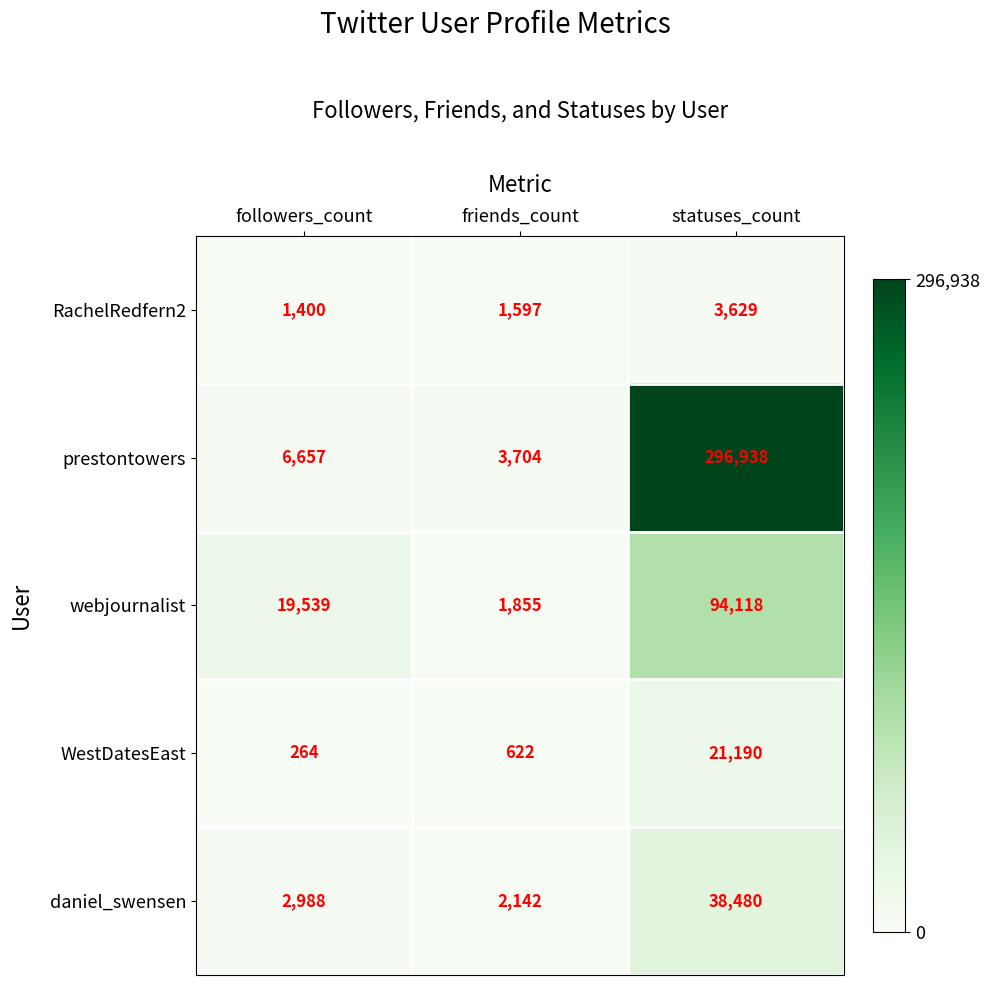

What is the smallest value displayed?

264